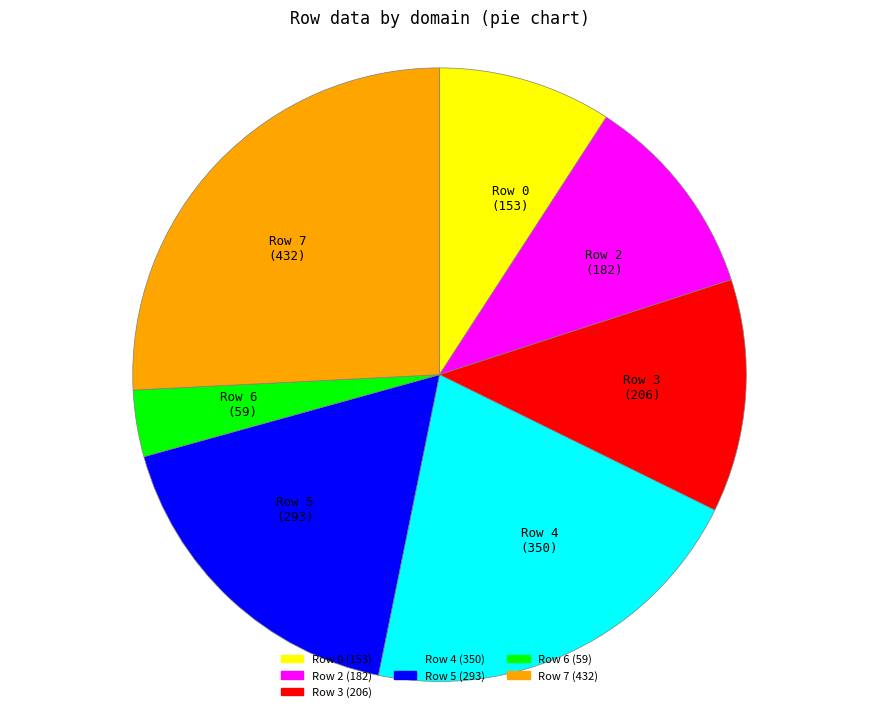

Combined, do Row 3 (206) and Row 4 (350) account for over 50%?

No